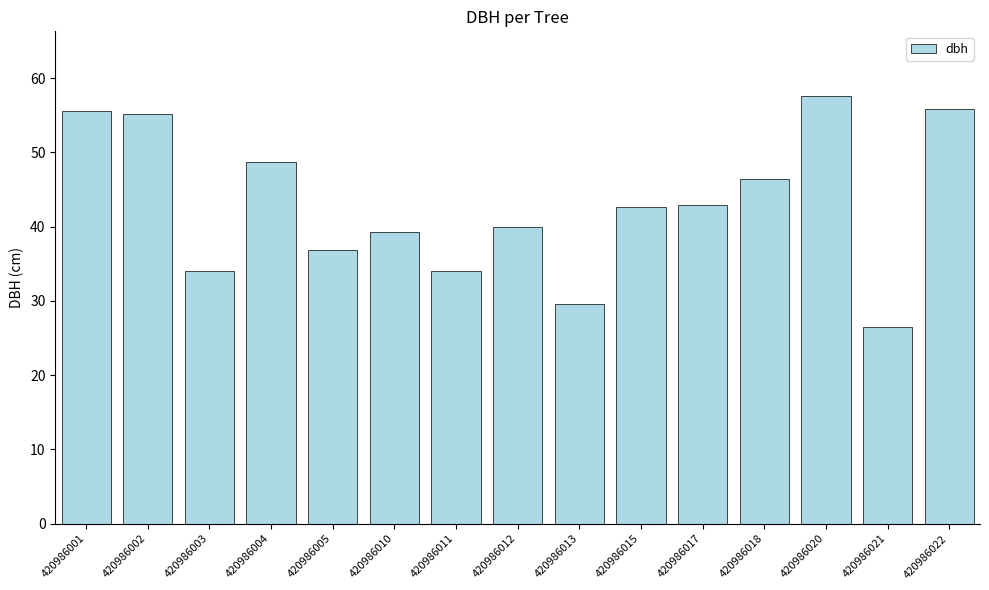

What is the value of the 7th bar from the left?

34.0